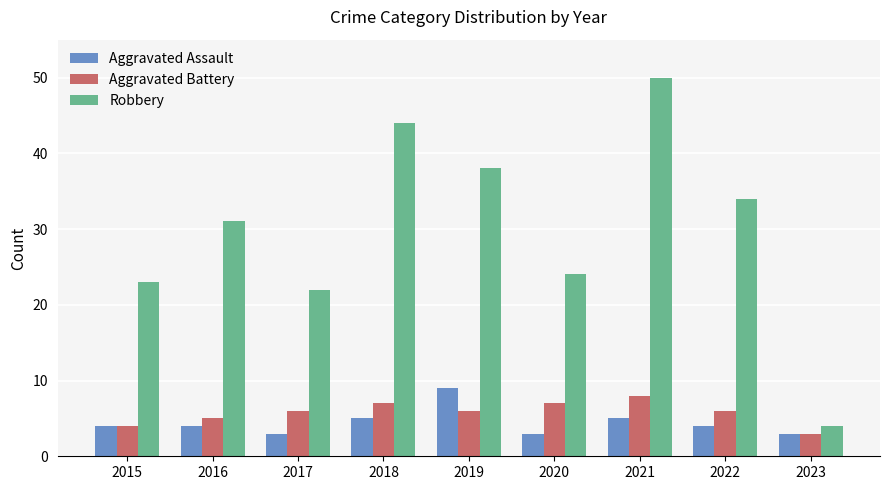

What is the smallest value displayed?

3